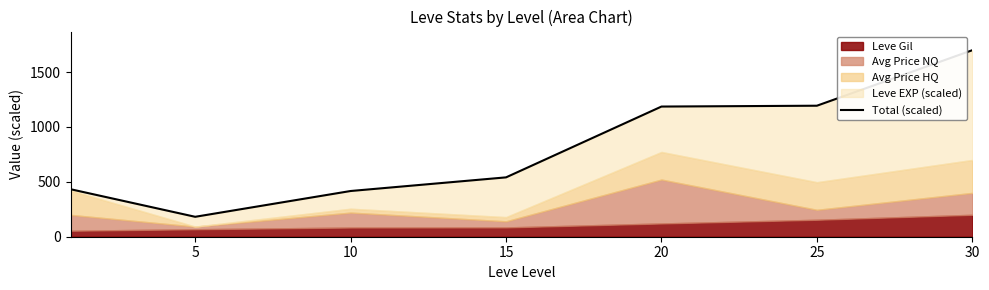

How many data points are less than 540?

3